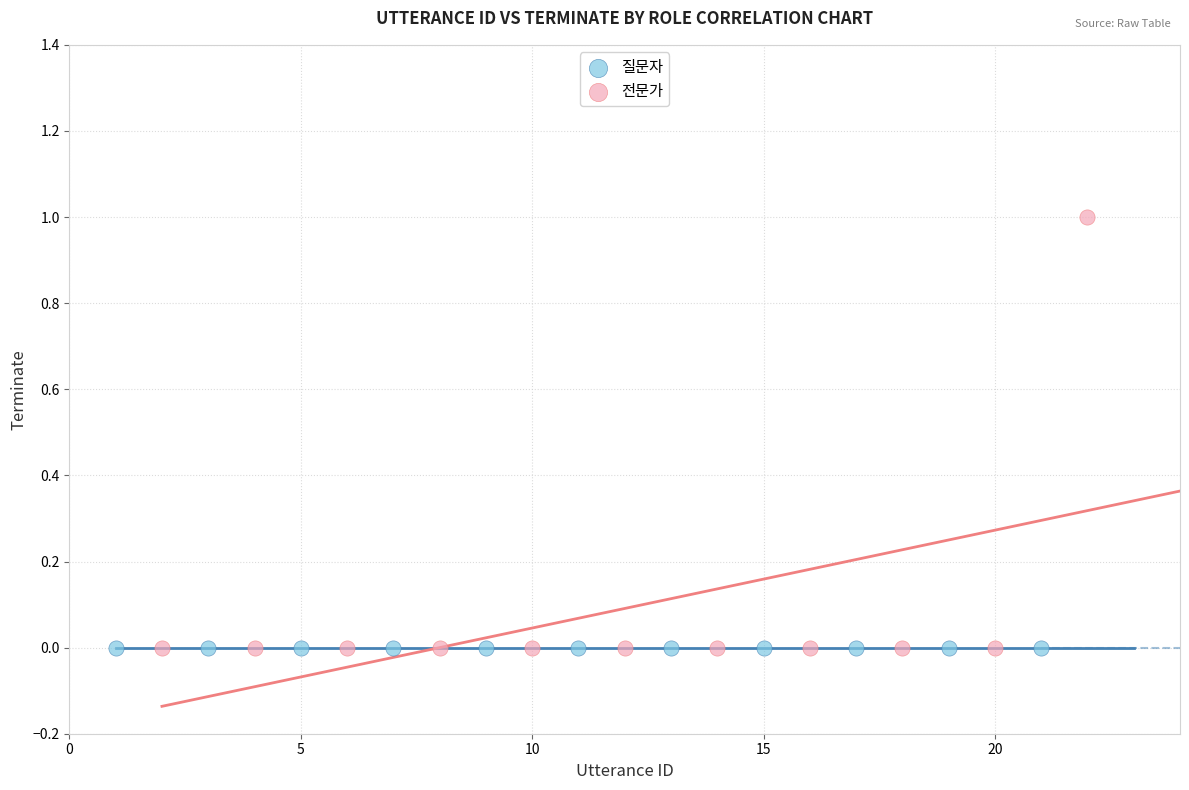

Which series contains the highest Y value?

전문가